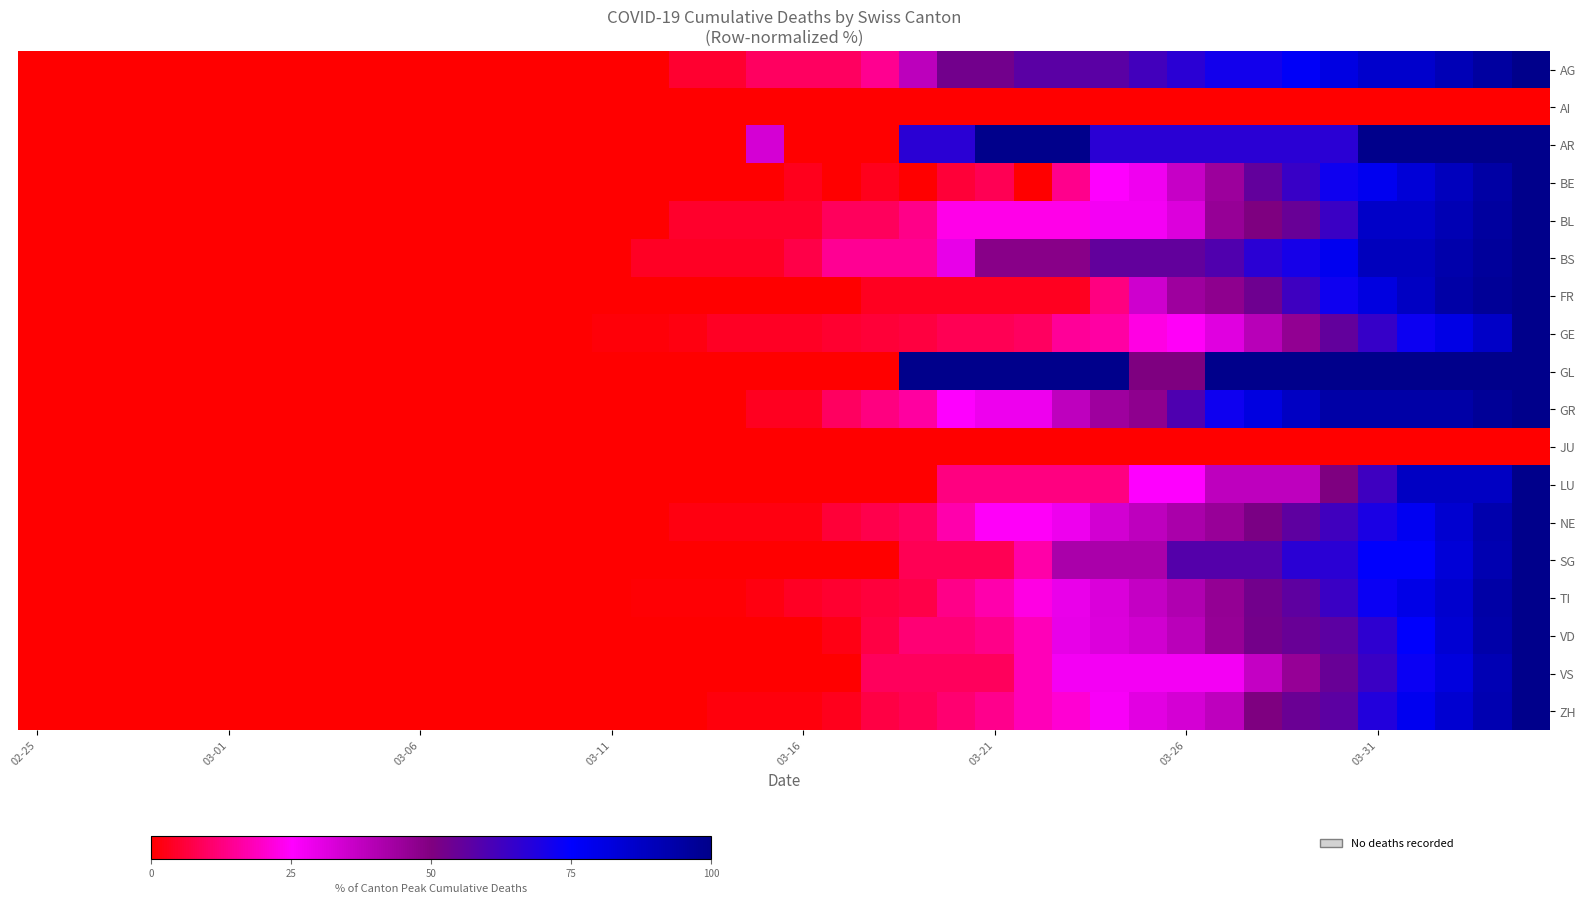

How many distinct data groups are displayed?

18